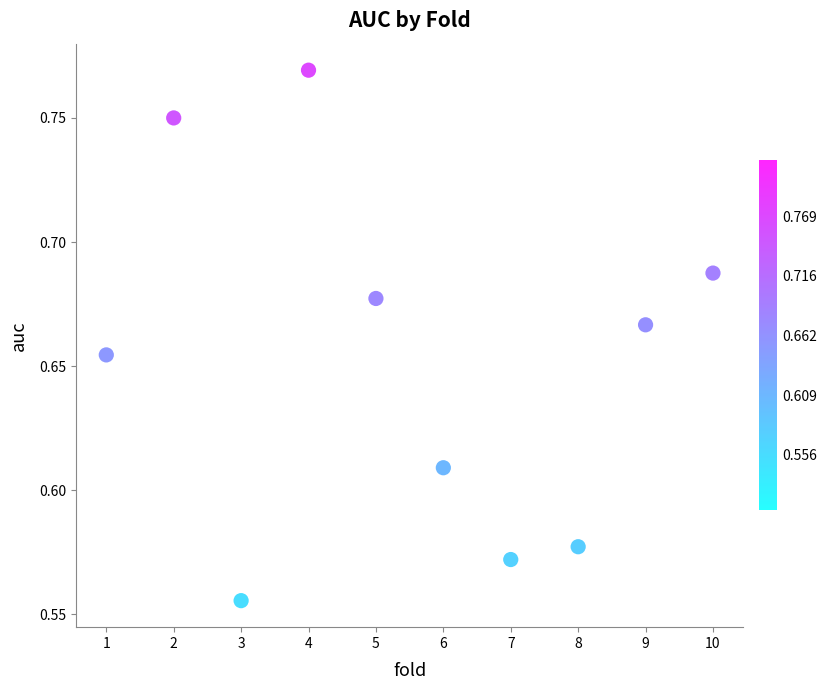

What is the range of X values (max minus min)?

9.0